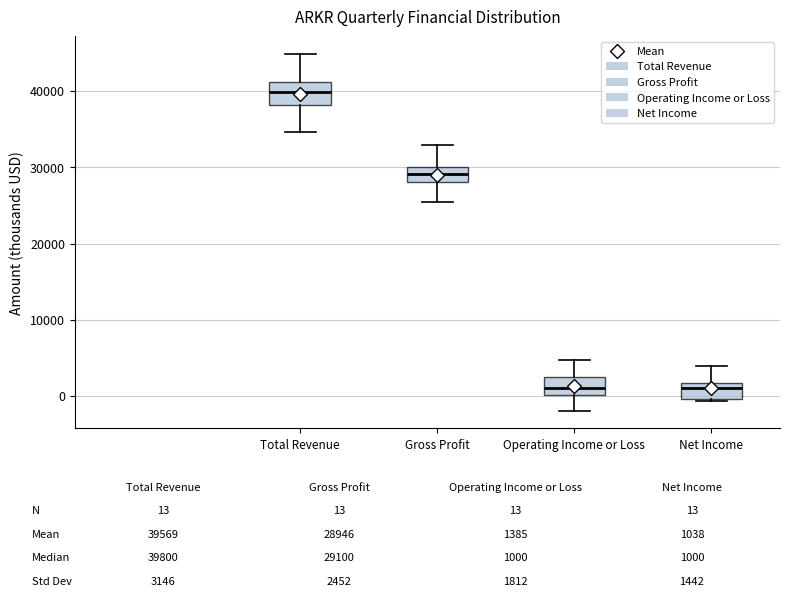

Which box's median line is the highest?

Total Revenue